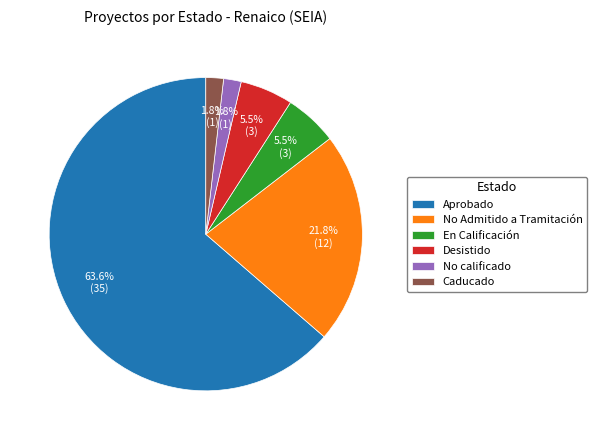

Is the sum of En Calificación and Caducado greater than half?

No